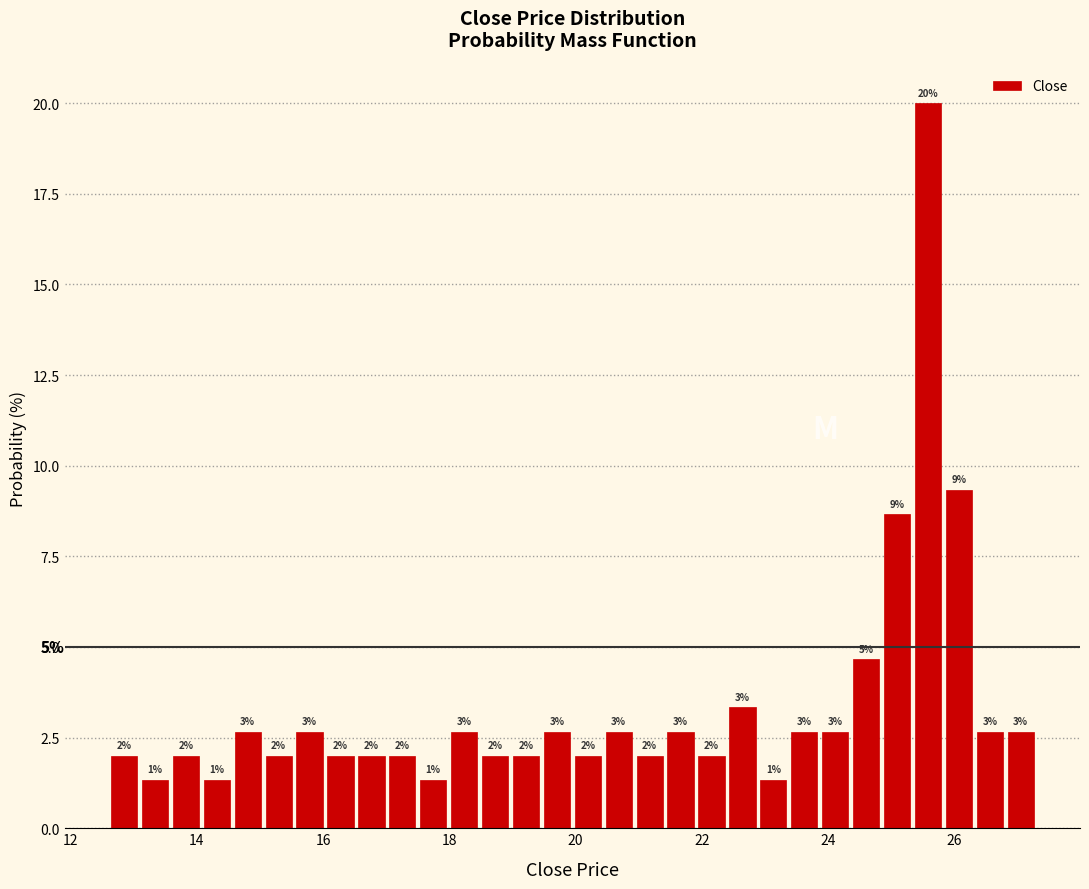

Around what value on the x-axis is the tallest bar? Give the approximate position of its centre, as read against the axis.

25.6